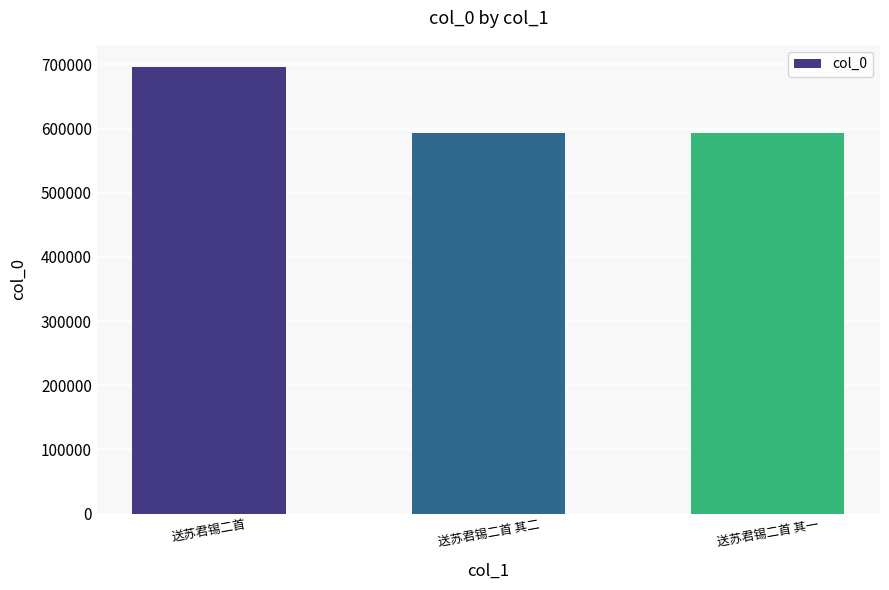

What is the value of the 2nd bar from the left?

592924